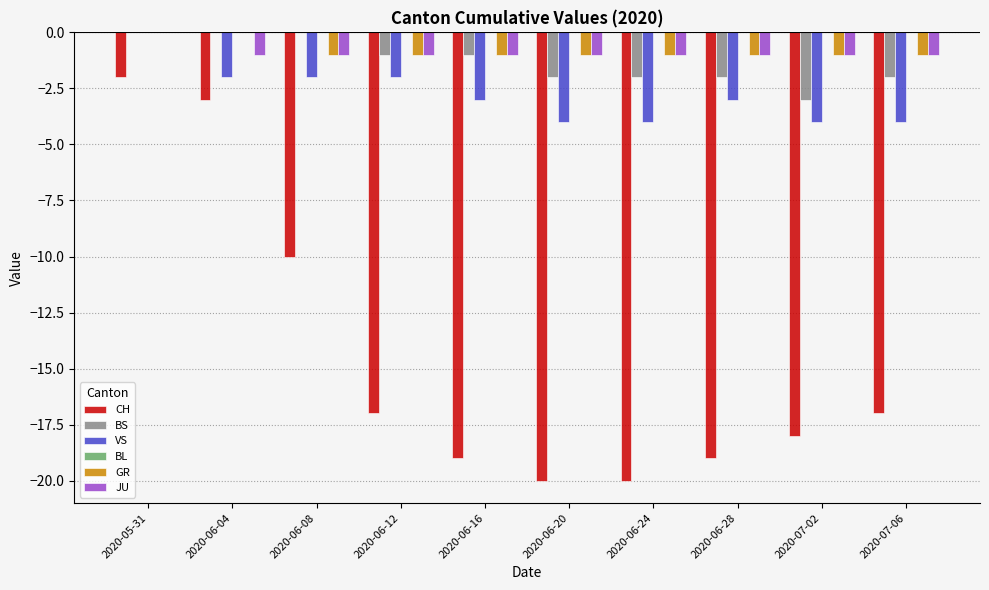

Which category has the highest value in the CH series?

2020-05-31